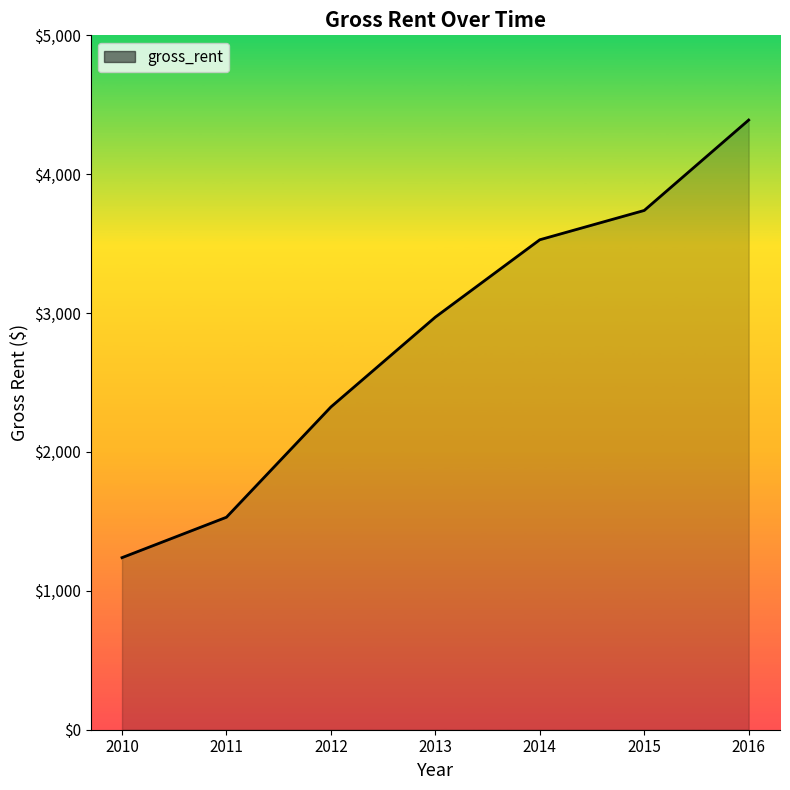

True or false: the data shows 1608 at 2013.

False